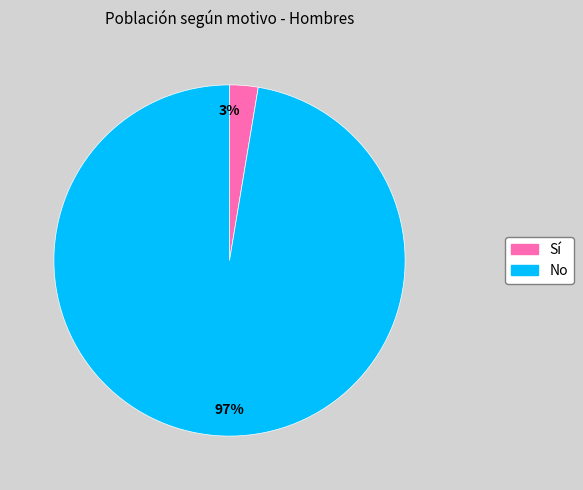

Is there a majority slice in this chart?

Yes